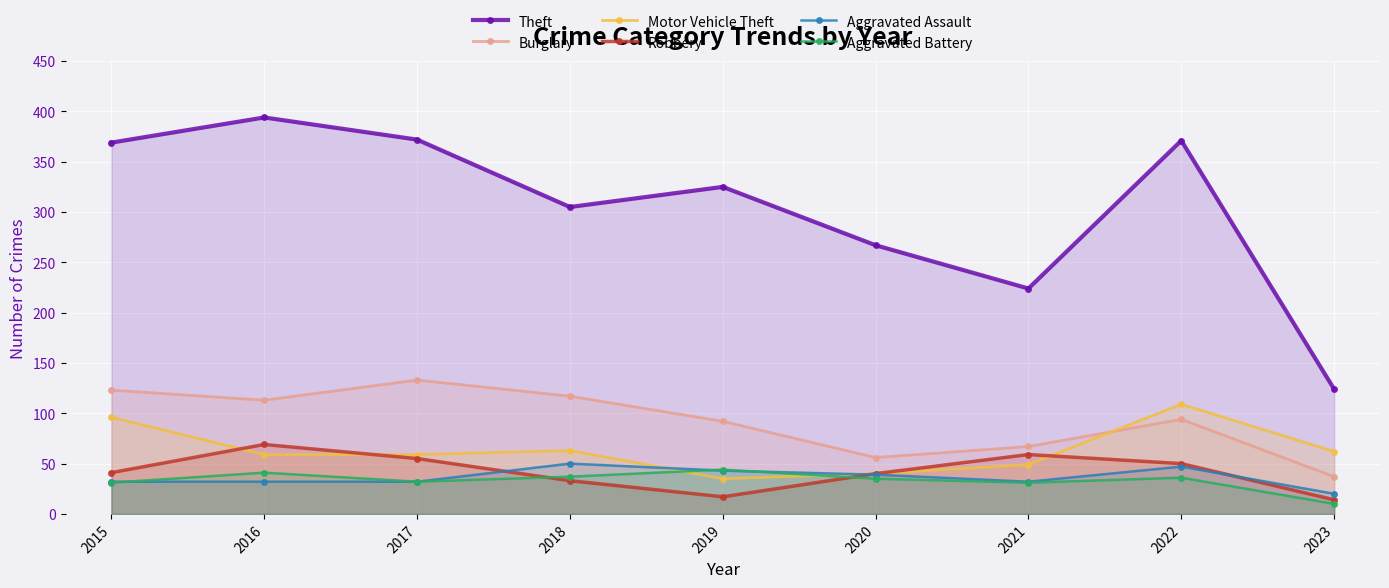

Is the value of Theft at 2023 greater than the value of Aggravated Assault at 2016?

Yes